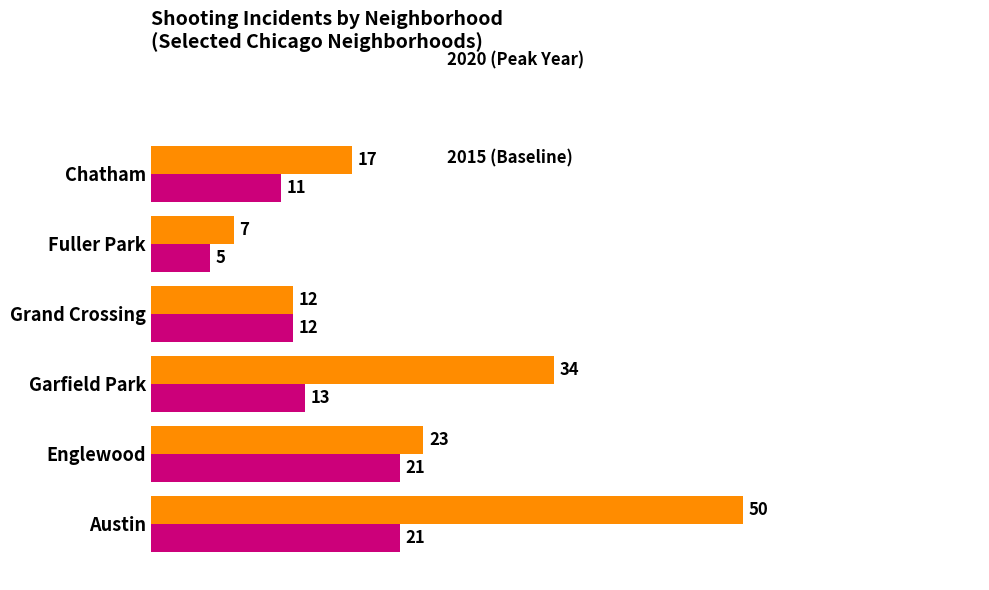

At which category is the sum across all series the highest?

Austin